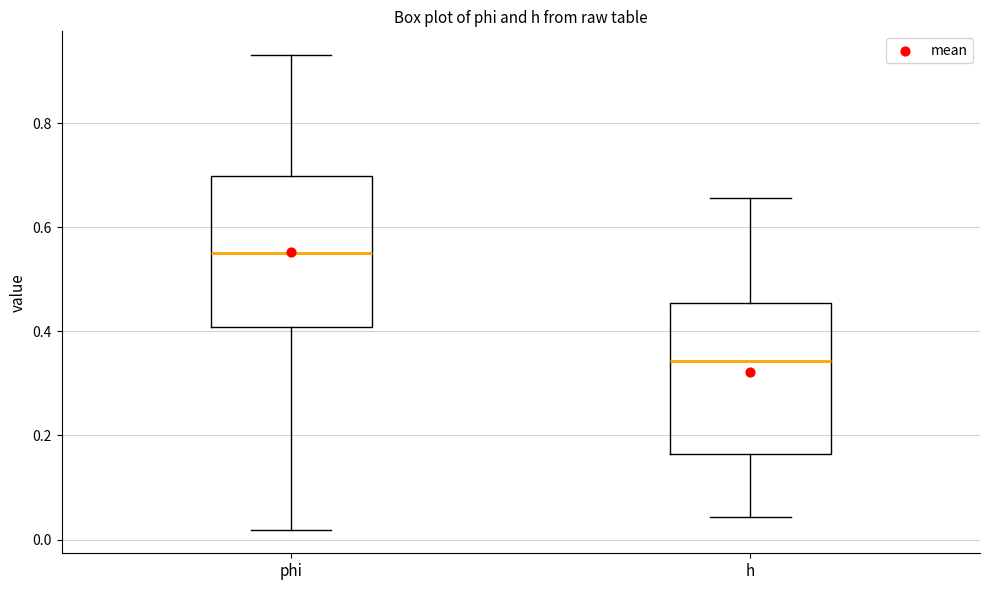

Which box has the lowest median line?

h